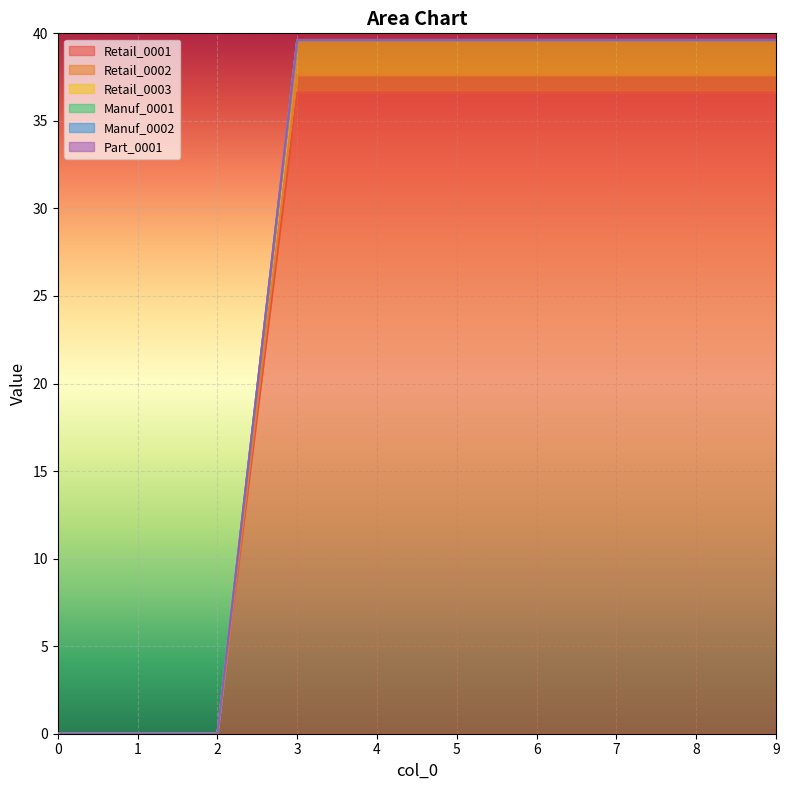

Does the chart display data point markers on the line(s)?

No